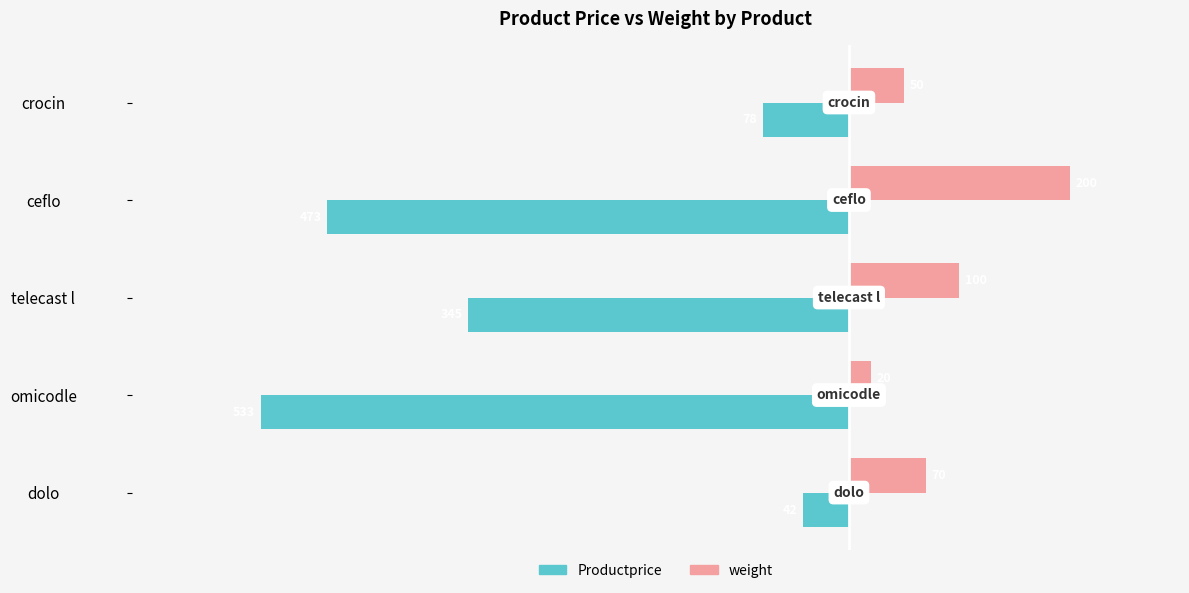

Between telecast l and omicodle, which series saw the biggest shift?

Productprice